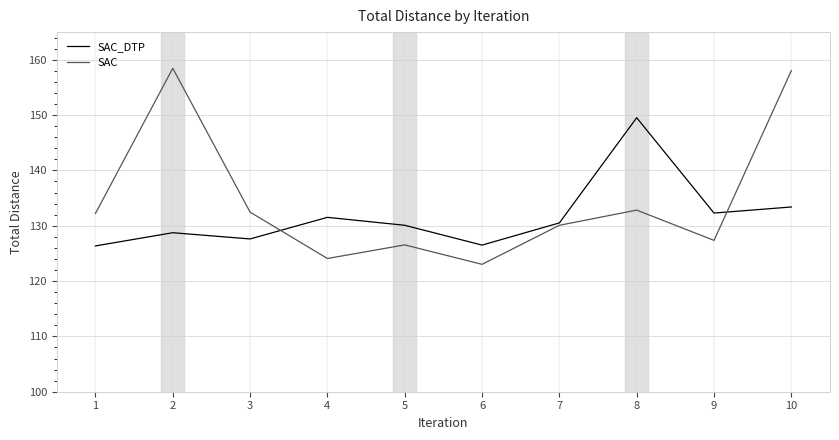

List the series in order of their overall mean, lowest first.

SAC_DTP, SAC